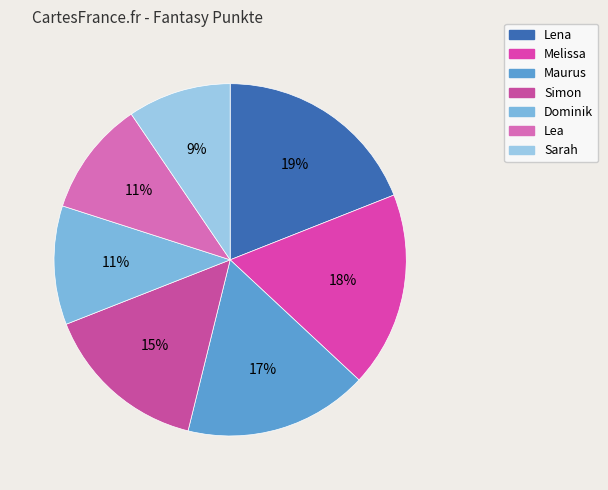

How much of the chart is everything except Simon?

84.8%